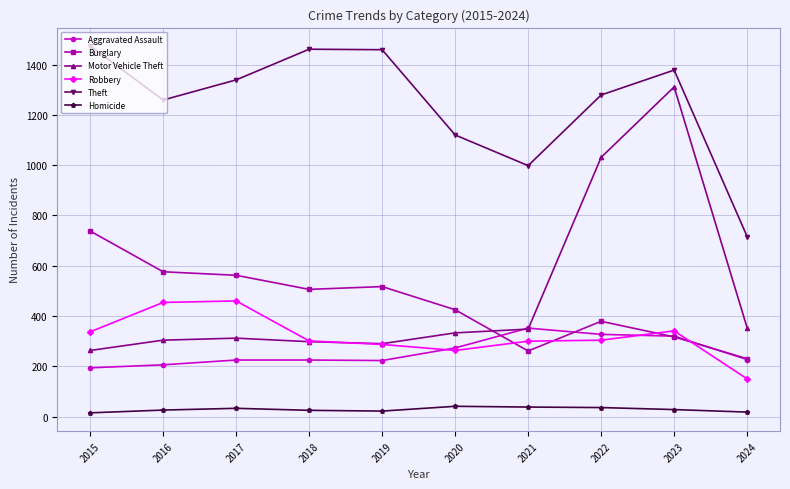

True or false: Aggravated Assault and Theft cross at least once.

False